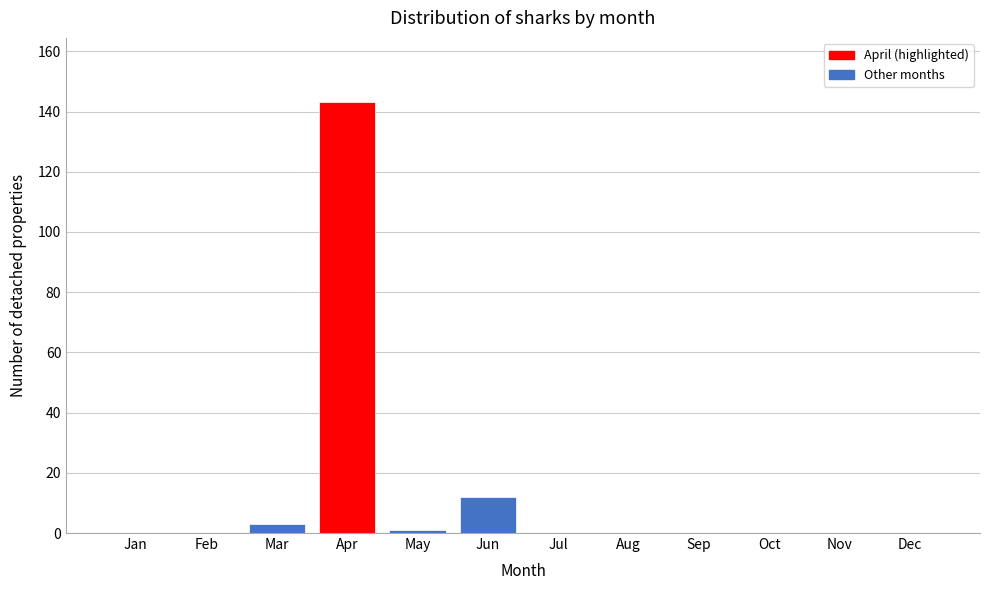

Reading left to right, transcribe all the data shown in this chart.

Jan=0	Feb=0	Mar=3	Apr=143	May=1	Jun=12	Jul=0	Aug=0	Sep=0	Oct=0	Nov=0	Dec=0